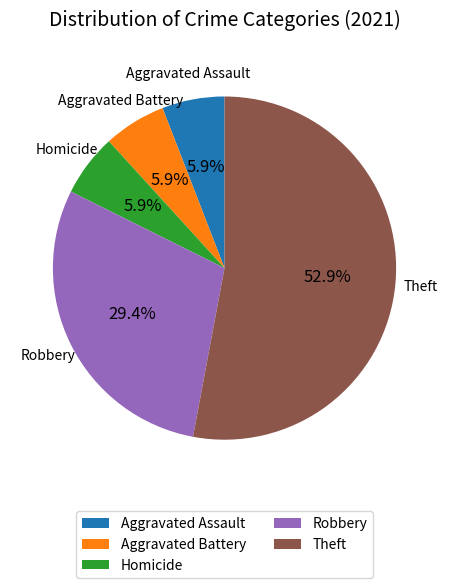

Do Robbery and Theft together represent more than half of the pie?

Yes